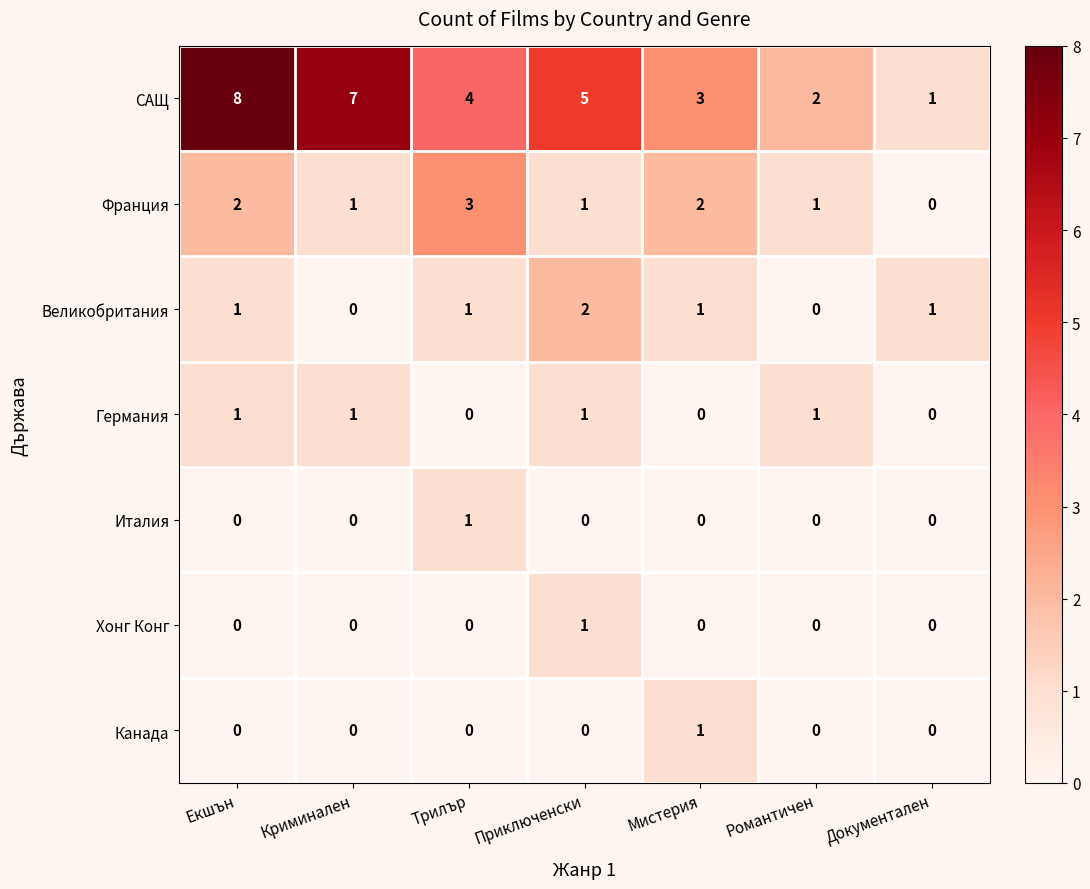

What is the difference between the highest and lowest values at Трилър?

4